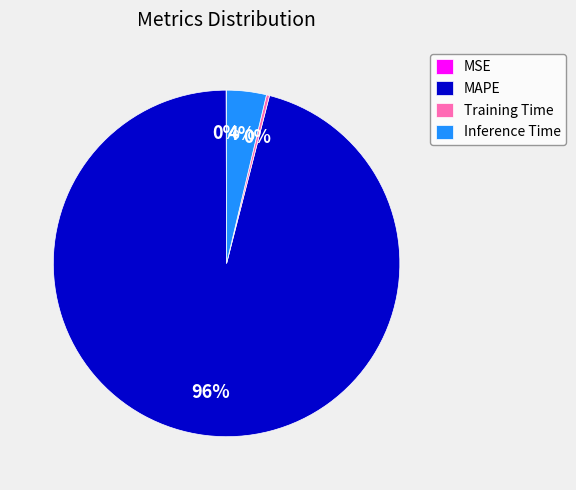

Is there any slice that represents more than half of the pie?

Yes